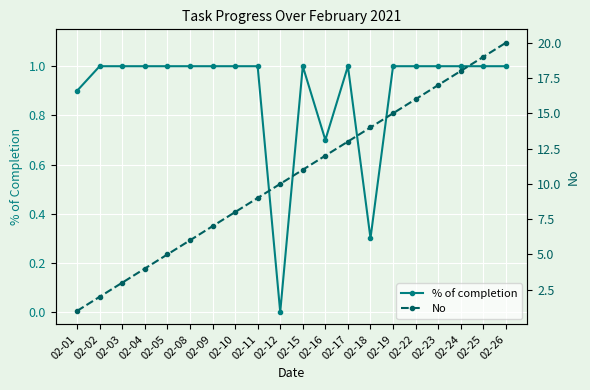

What is the difference between the % of completion values at 02-26 and 02-01?

0.1